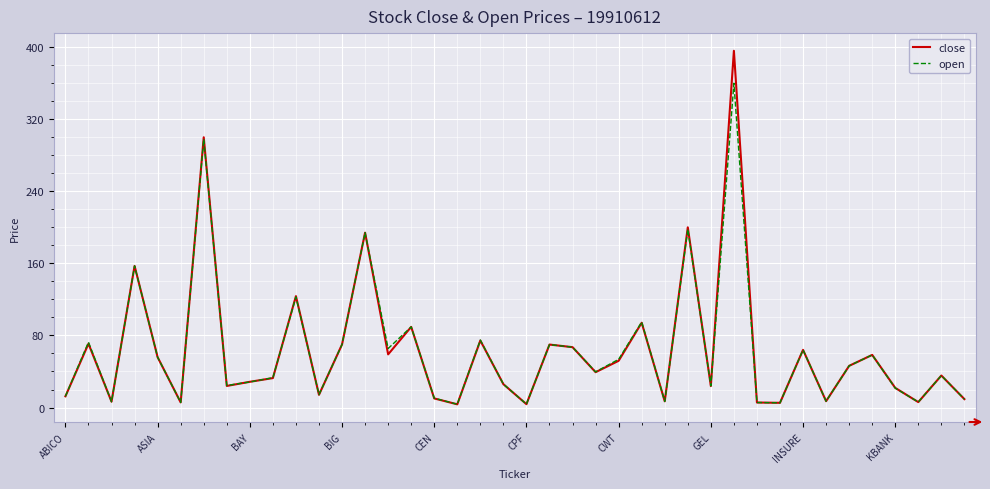

Rank the series by their maximum value, from highest to lowest.

close, open